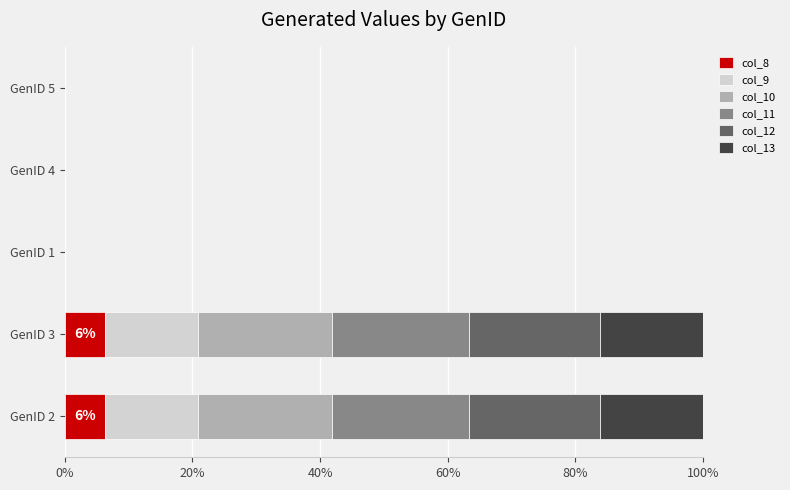

Count the number of categories in the chart.

5